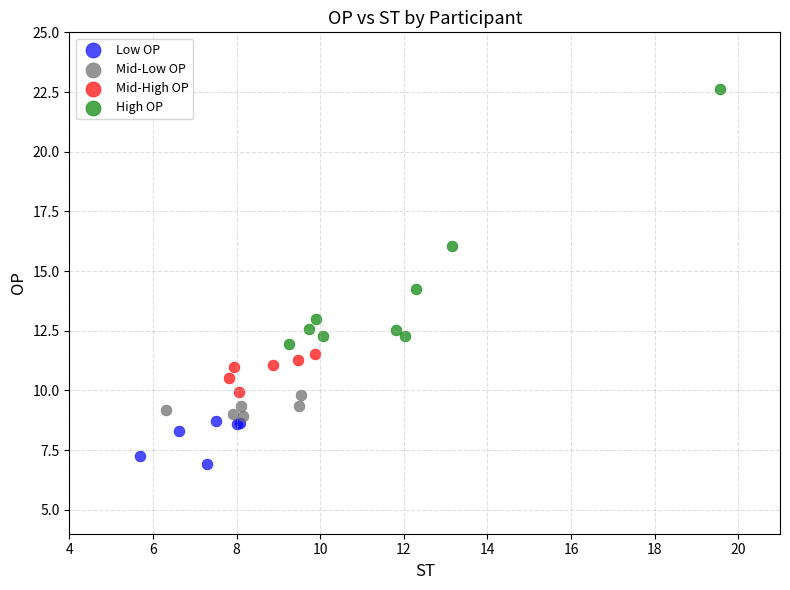

Which series contains the lowest Y value?

Low OP